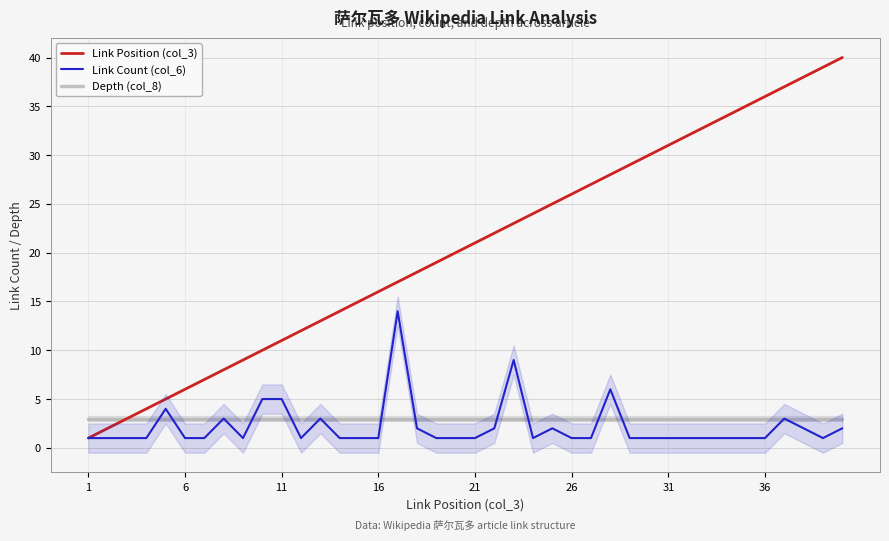

What is the sum of all Depth (col_8) values?

120